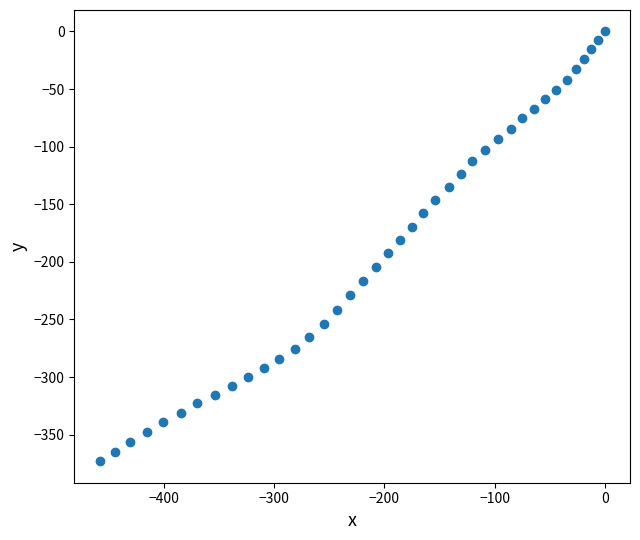

What is the range of Y values (max minus min)?

373.1